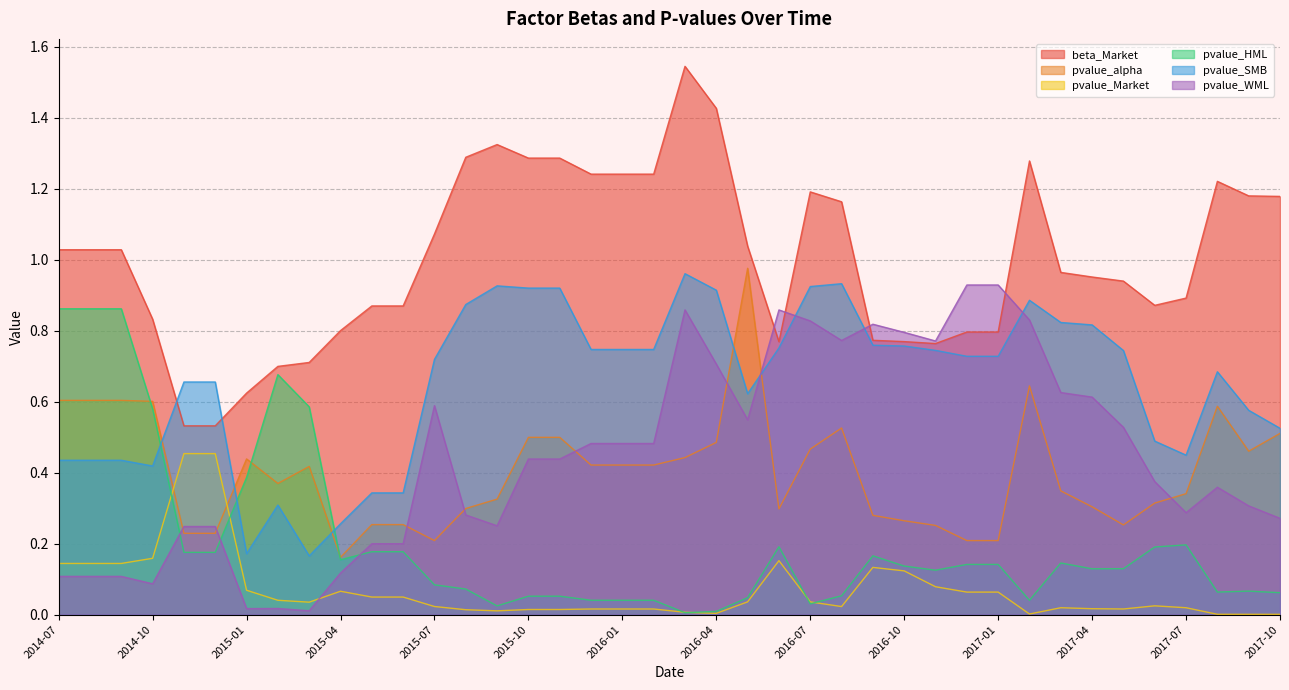

What is the lowest value of the pvalue_SMB series?

0.2